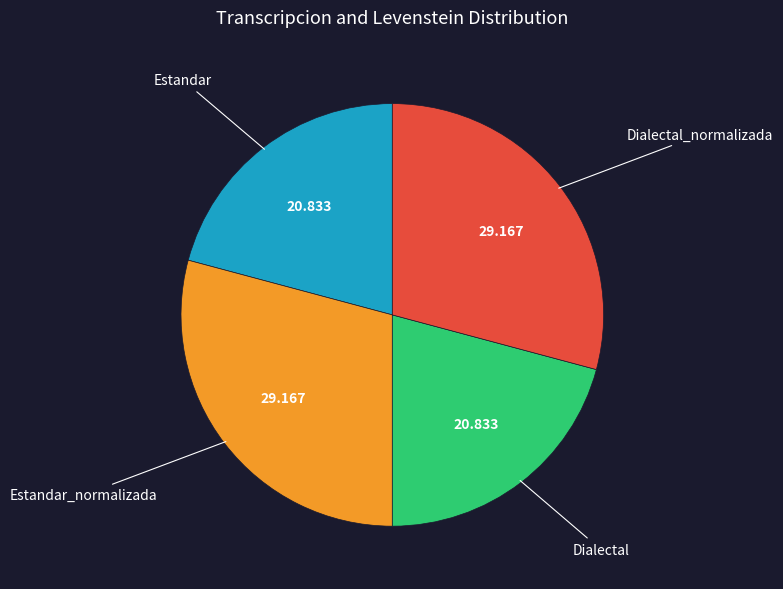

Does any single category account for the majority?

No